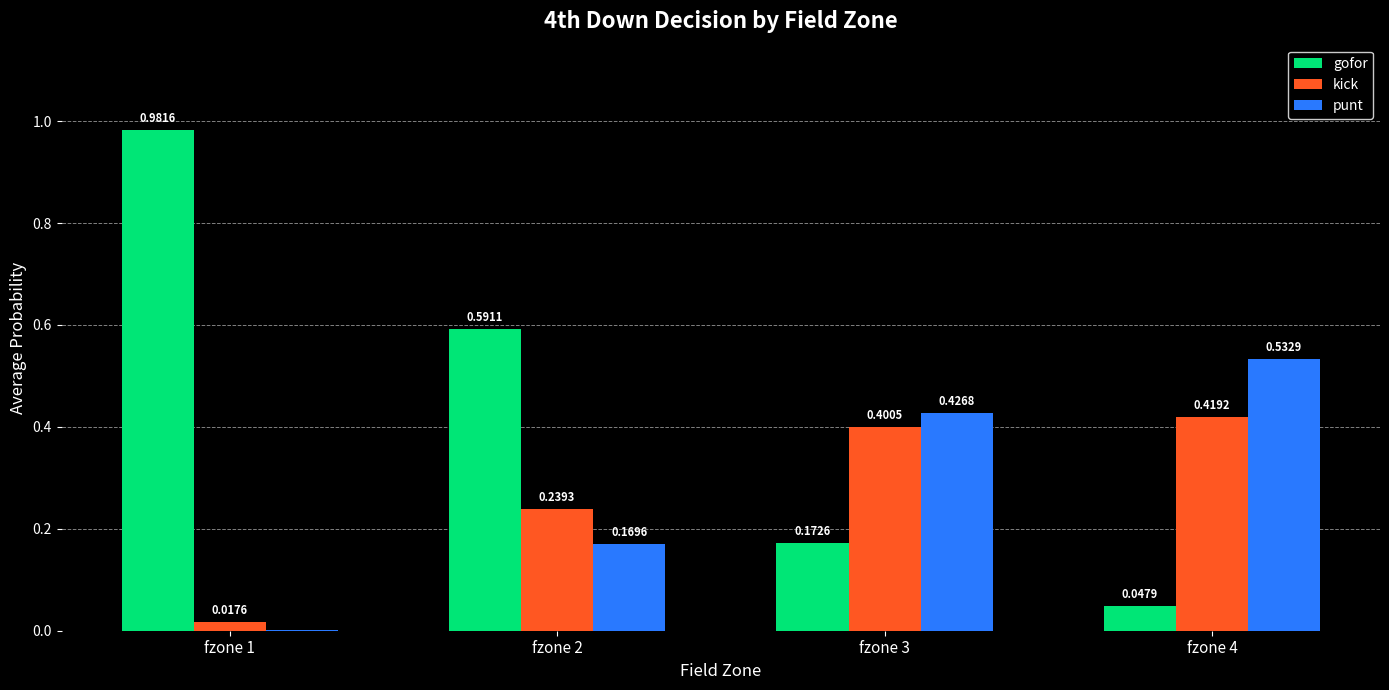

Which series changed the most between fzone 1 and fzone 3?

gofor